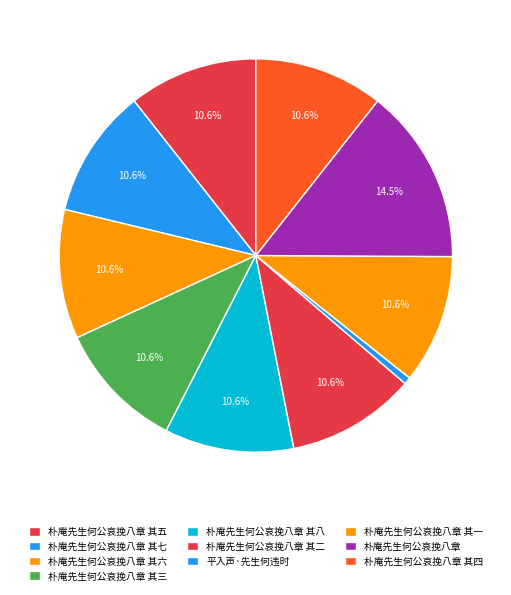

Count the number of slices in the pie.

10